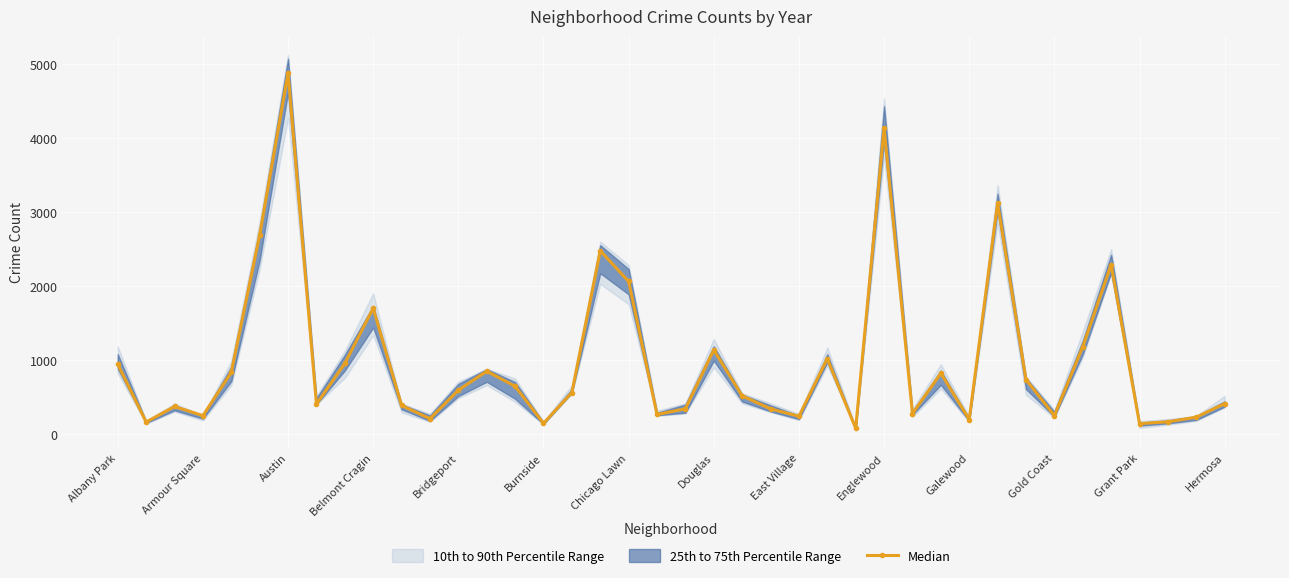

What value does the data have at 22?

515.5